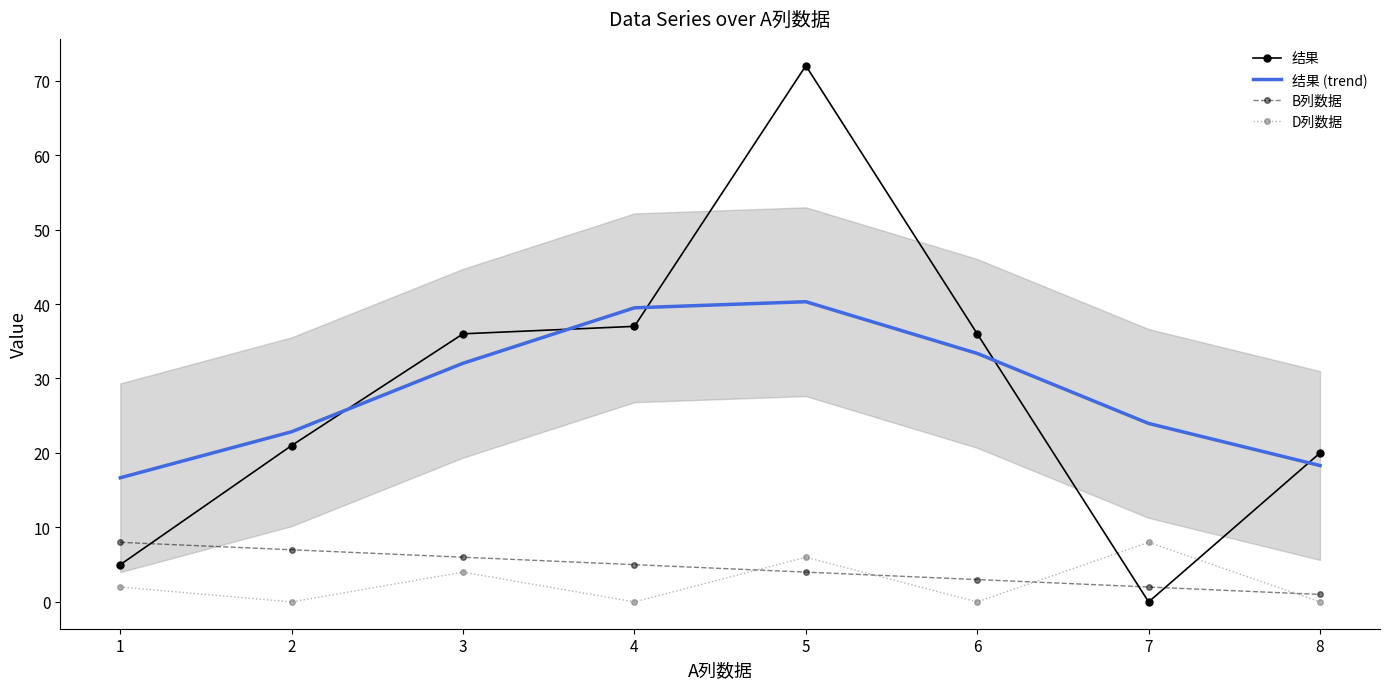

What is the value of the 结果 point at the 8th from the left?

20.0